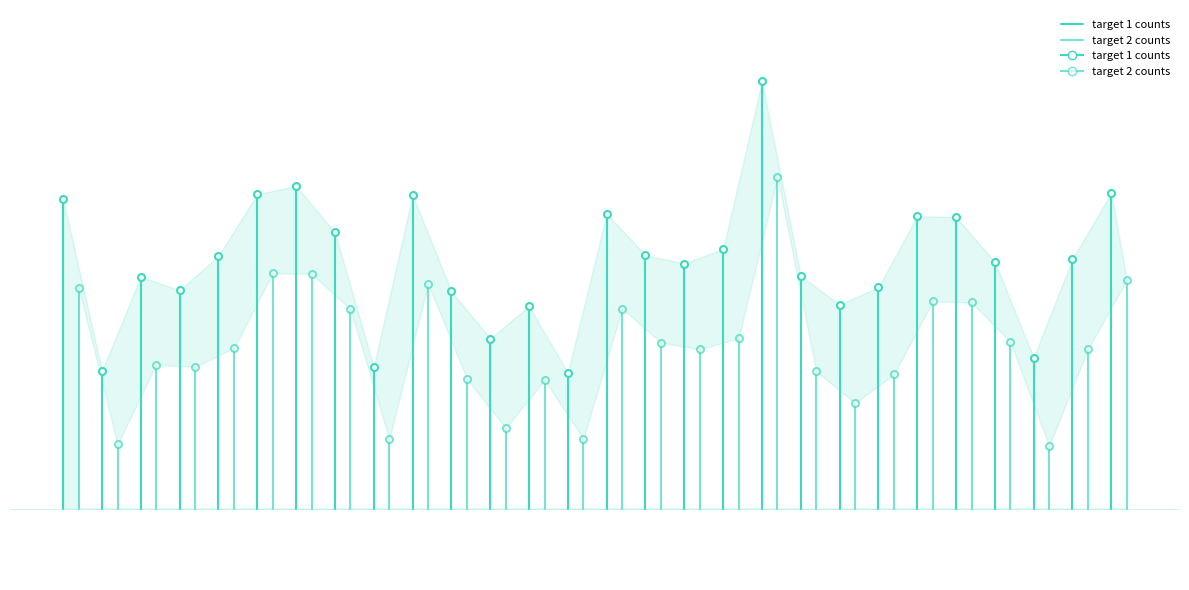

What are all the series names shown in the legend?

target 1 counts, target 2 counts